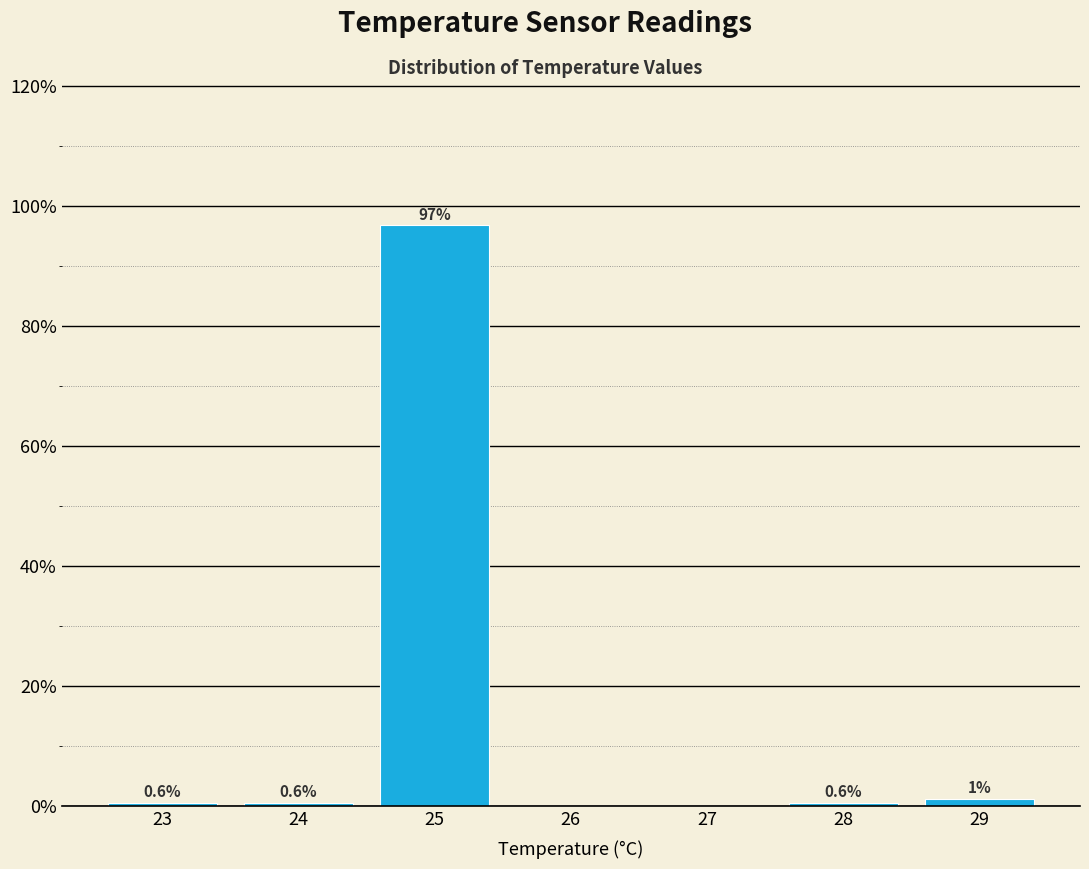

Which range on the x-axis has the tallest bar?

24.5 to 25.5